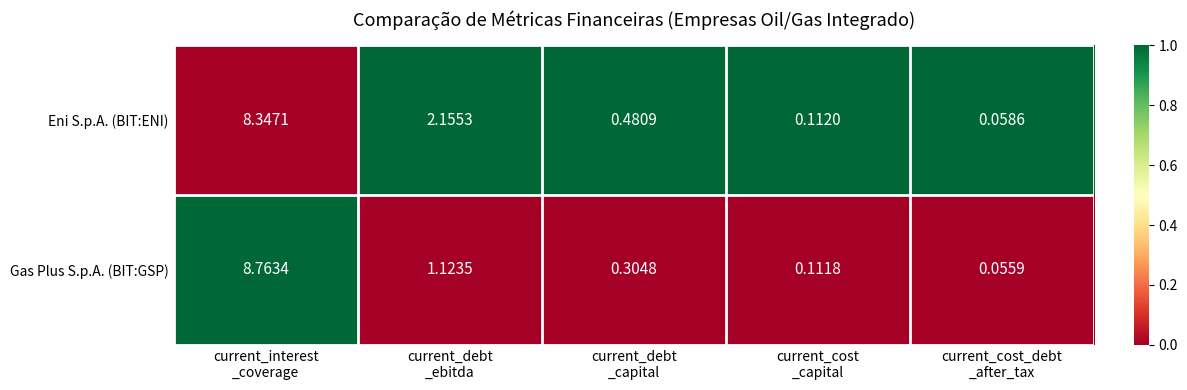

Which series has the widest spread of values?

Gas Plus S.p.A. (BIT:GSP)